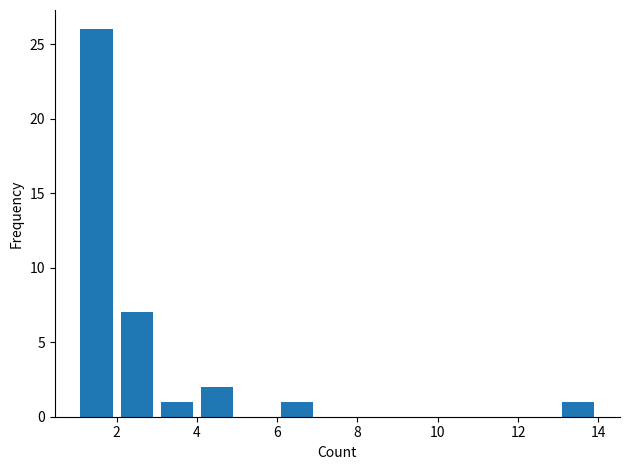

Reading left to right, transcribe this chart: for each bar, give the range it covers on the x-axis and its height. The values are not printed on the chart, so give them approximately, as read against the axis.

1 to 2: 26
2 to 3: 7
3 to 4: 1
4 to 5: 2
5 to 6: 0
6 to 7: 1
7 to 8: 0
8 to 9: 0
9 to 10: 0
10 to 11: 0
11 to 12: 0
12 to 13: 0
13 to 14: 1